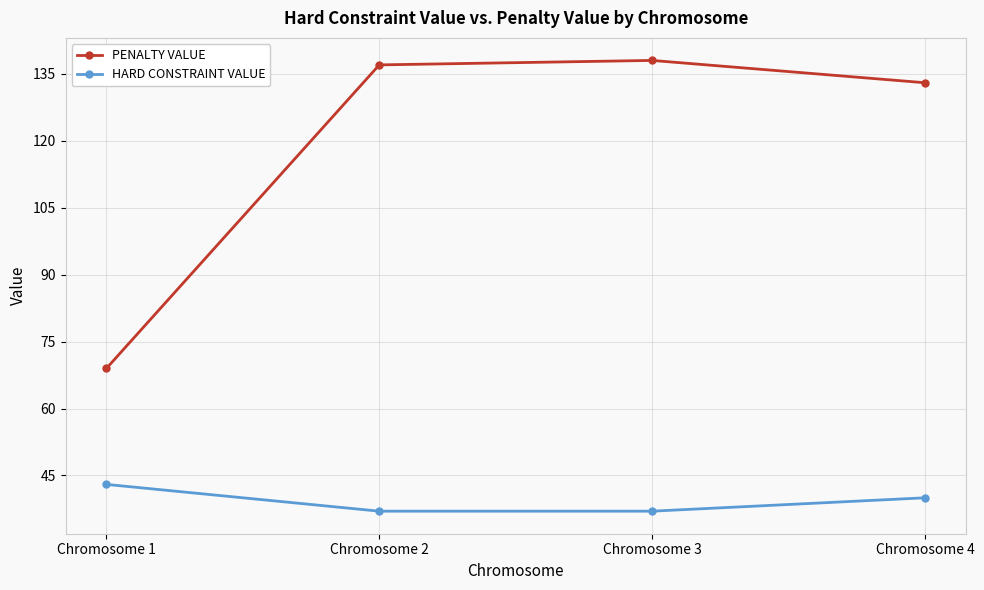

At which category does PENALTY VALUE reach its first local peak?

Chromosome 3